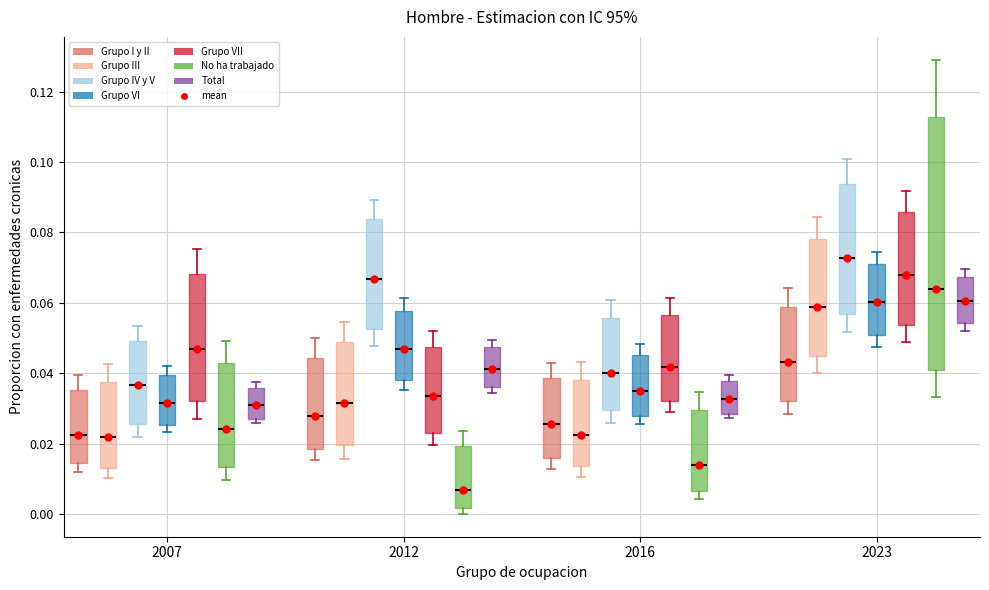

Where is the lower edge of the box for 2016 (Total) on the y-axis? The values are not printed on the chart, so give them approximately, as read against the axis.

0.028